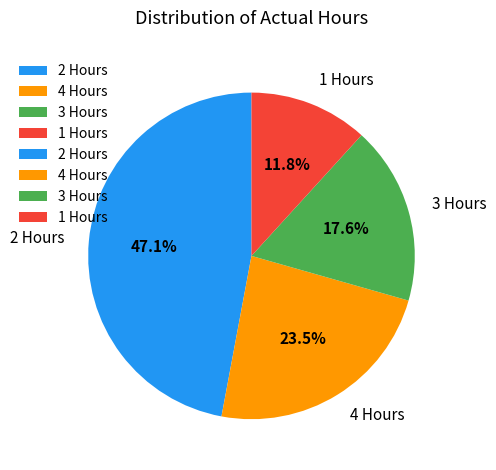

Rank the categories by value from highest to lowest.

2 Hours, 4 Hours, 3 Hours, 1 Hours